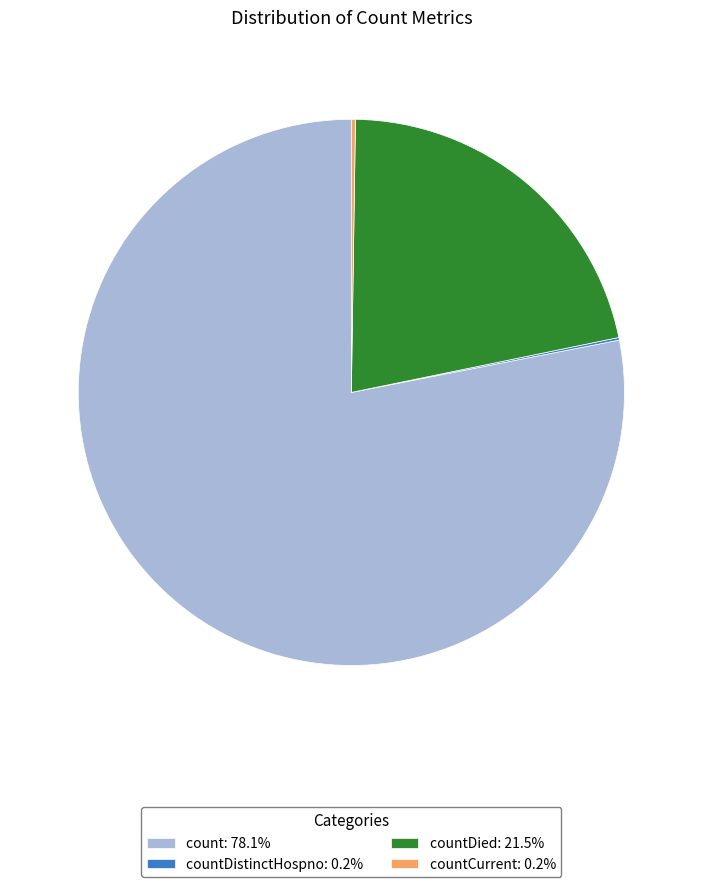

Combined, do countDied: 21.5% and count: 78.1% account for over 50%?

Yes